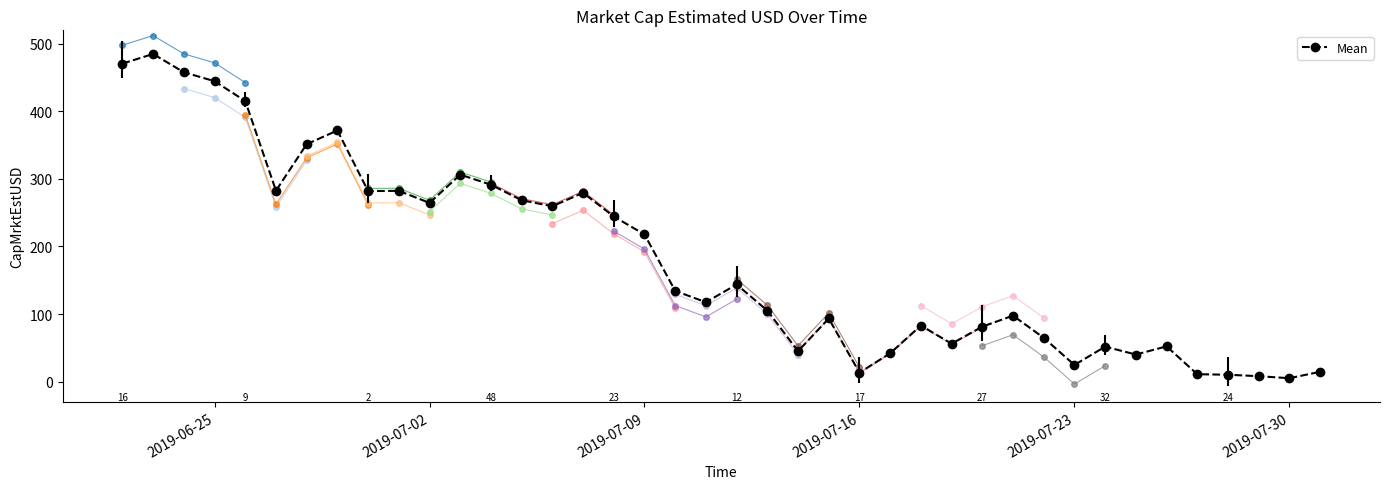

How many categories are shown in the chart?

40